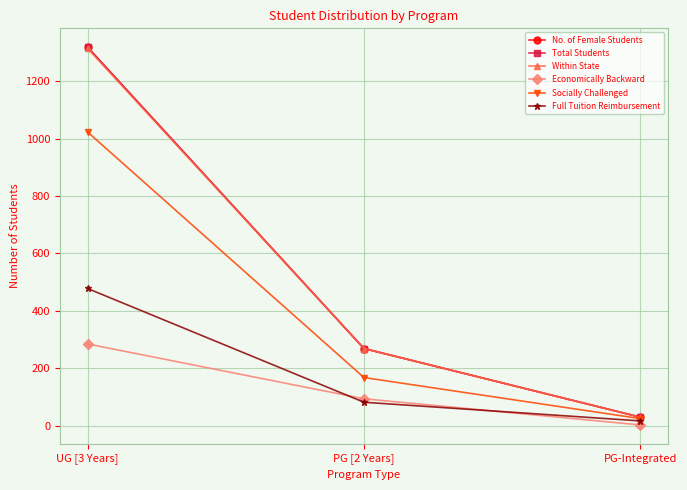

What is the total value across all series at PG-Integrated?

135